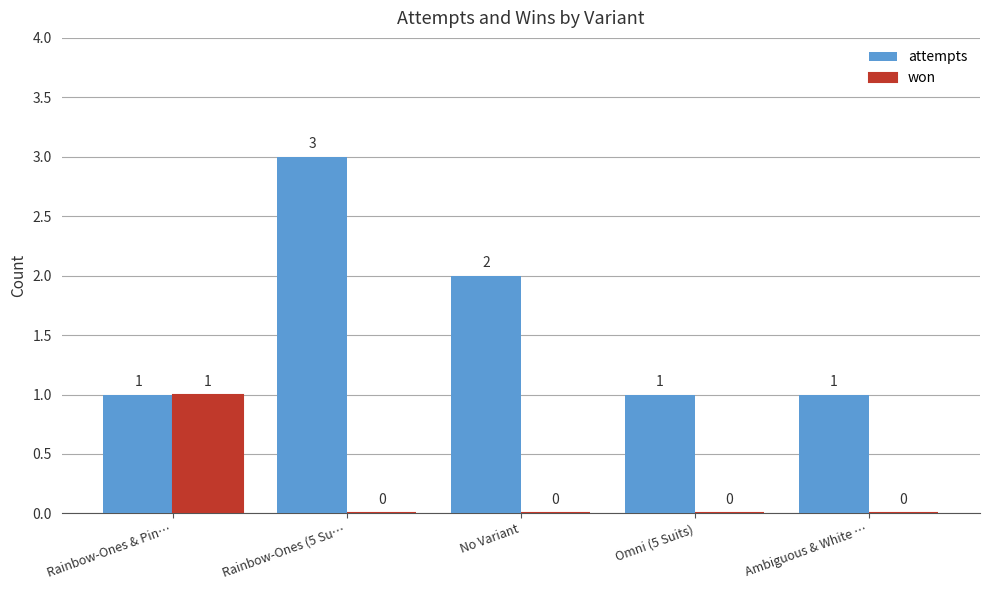

Which series changed the most between Rainbow-Ones & Pin… and Omni (5 Suits)?

won